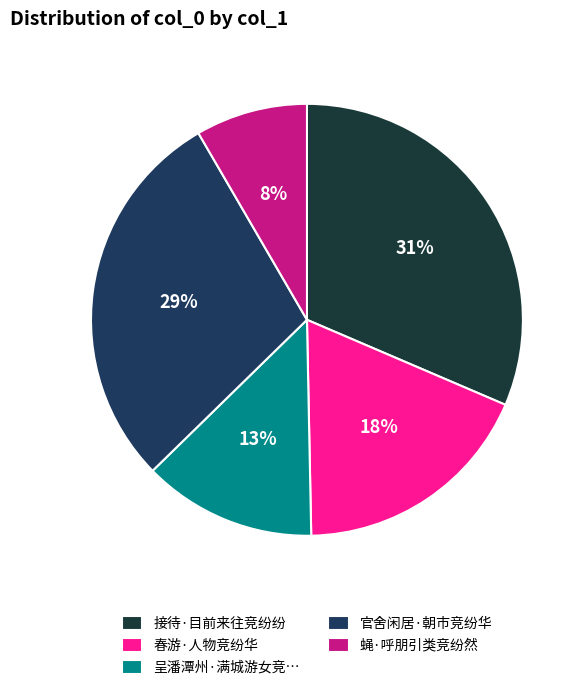

Which slice is the largest?

接待·目前来往竞纷纷